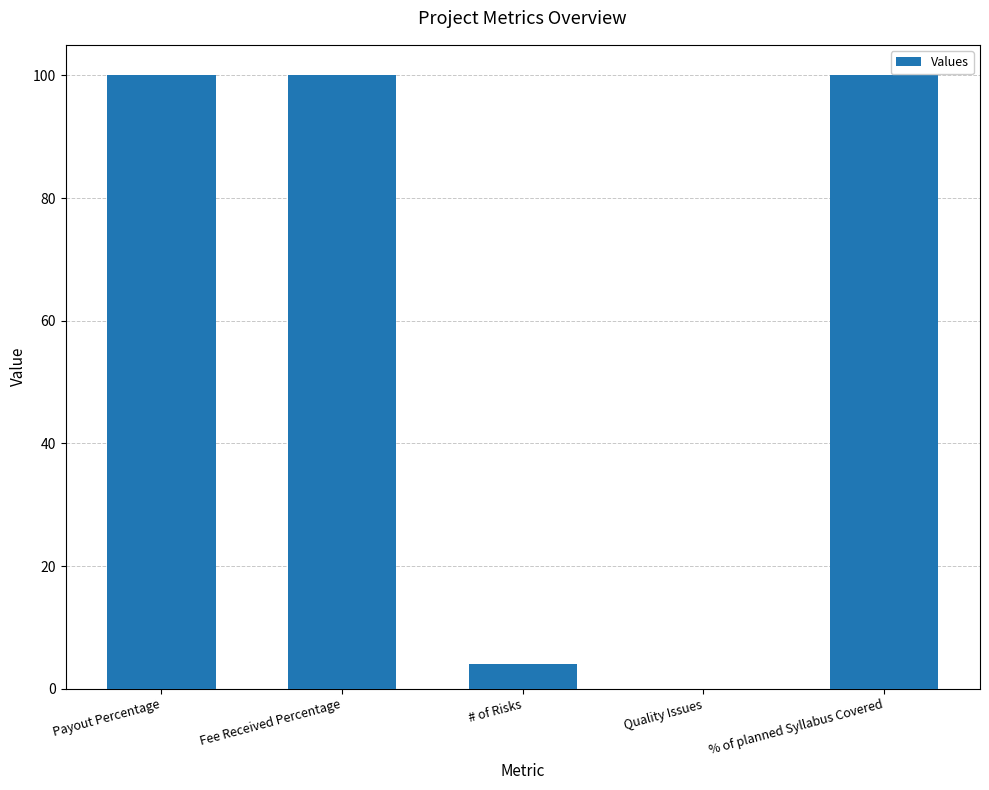

Between % of planned Syllabus Covered and Quality Issues, which is larger?

% of planned Syllabus Covered